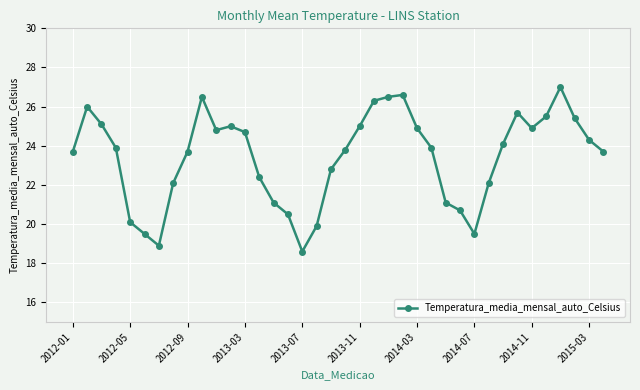

What is the smallest value displayed?

18.6